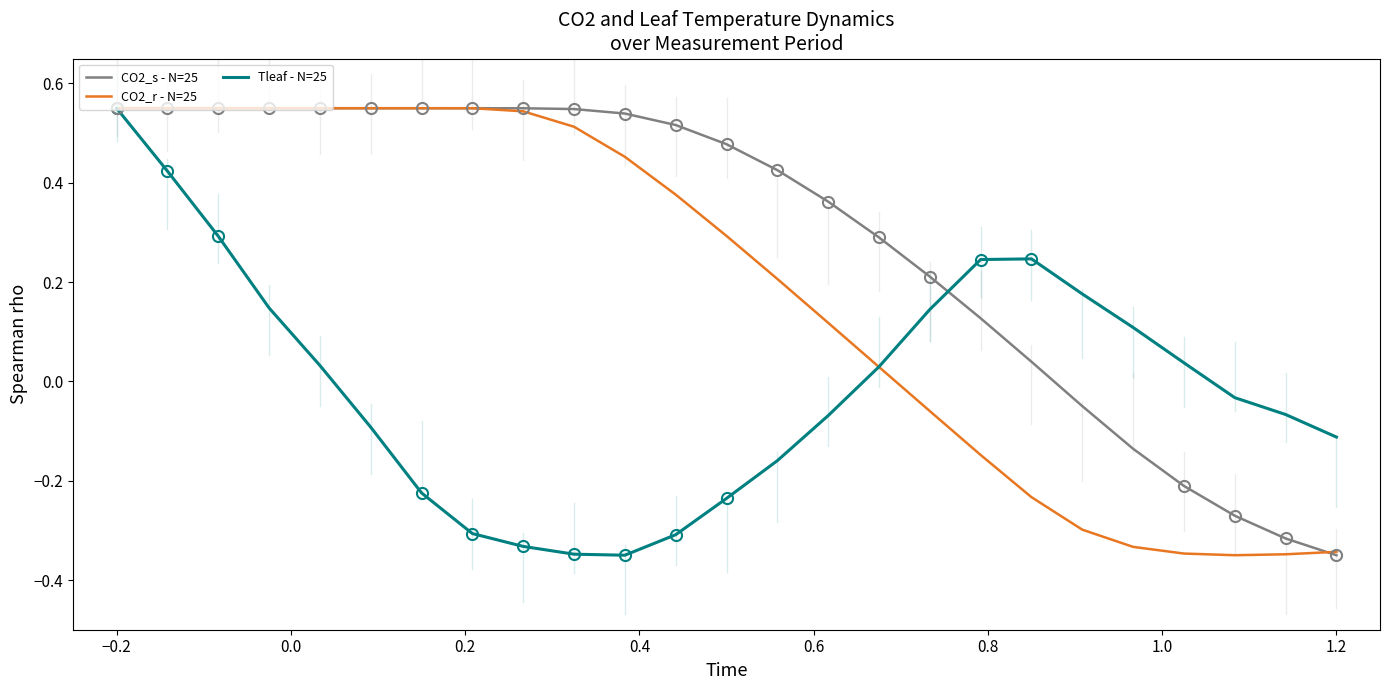

Which series has the largest total across all categories?

CO2_s - N=25